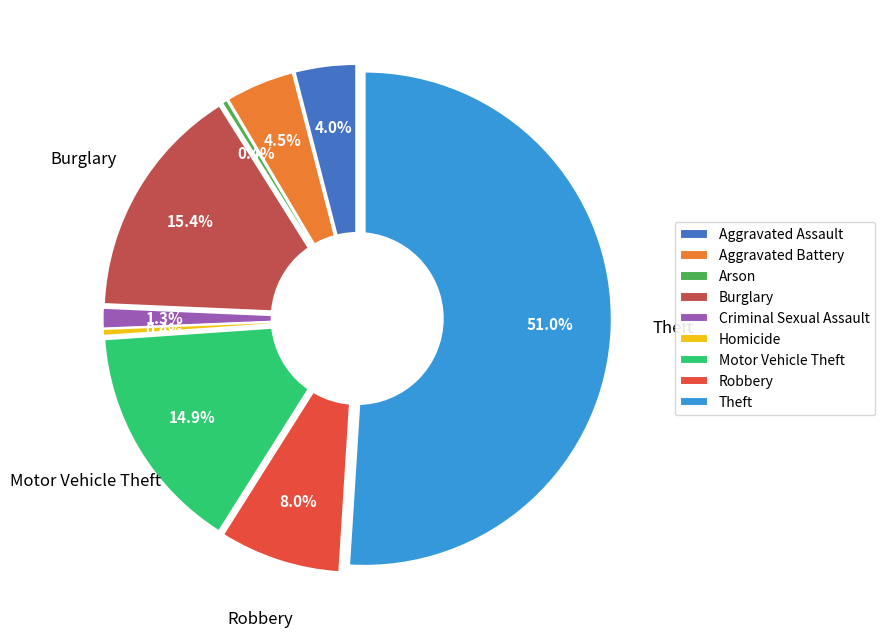

What portion of the pie excludes Homicide?

99.6%